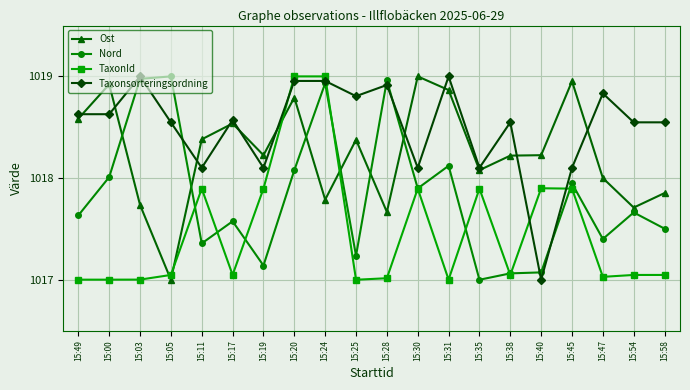

What is the total value across all series at 15:35?

4071.1